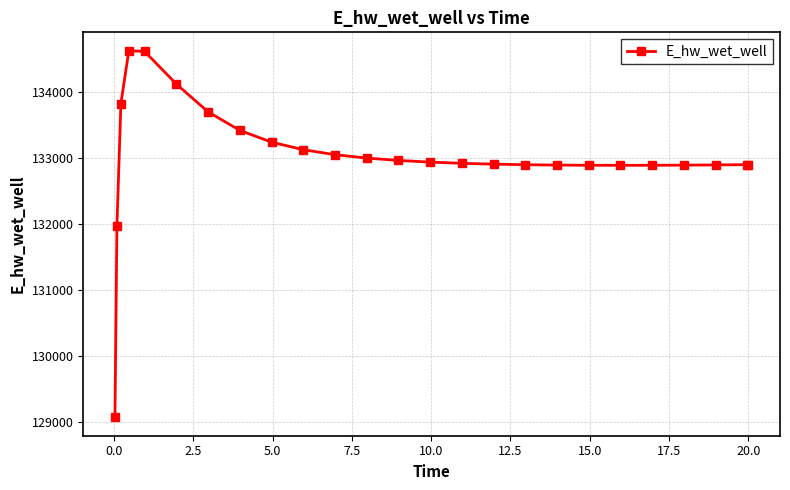

What is the average value?

133023.0